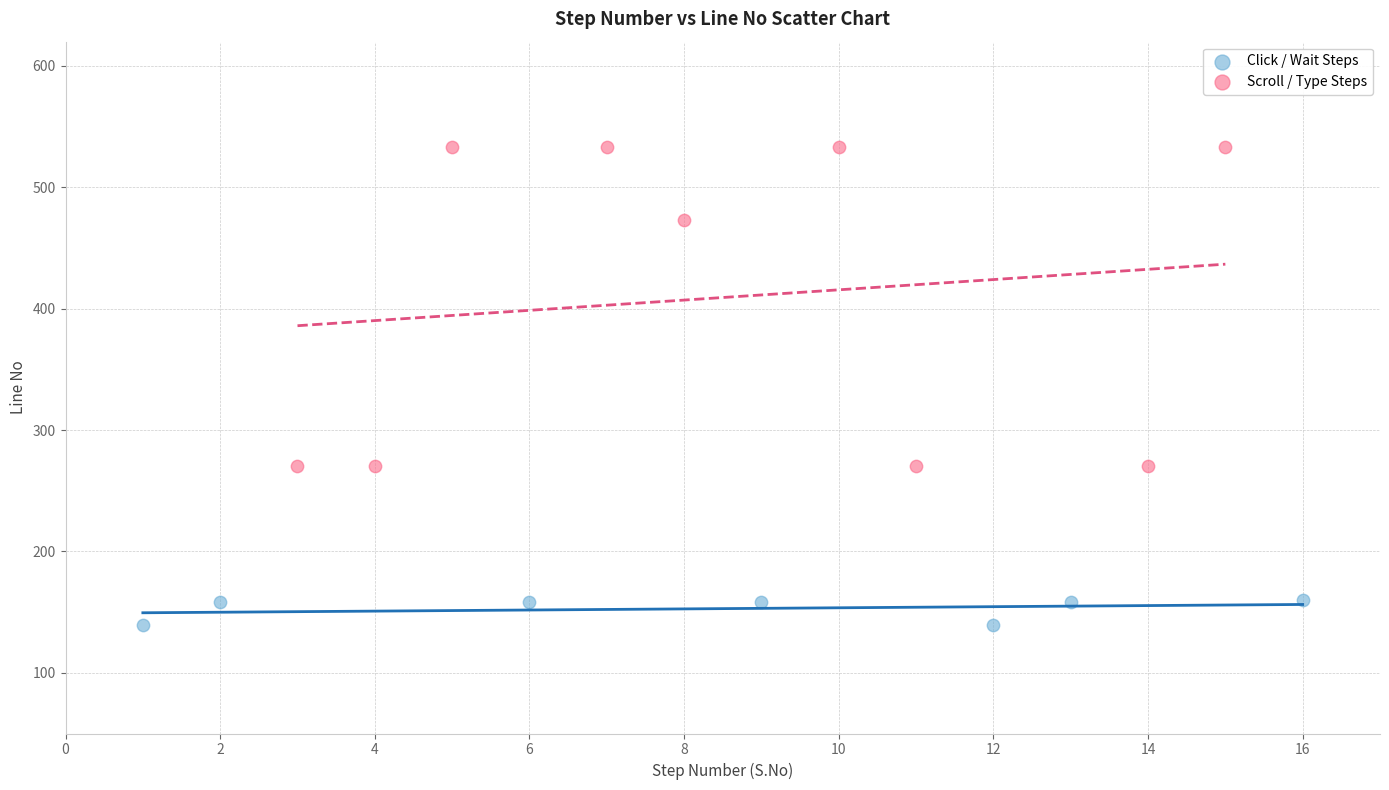

What are all the series names shown in the legend?

Click / Wait Steps, Scroll / Type Steps